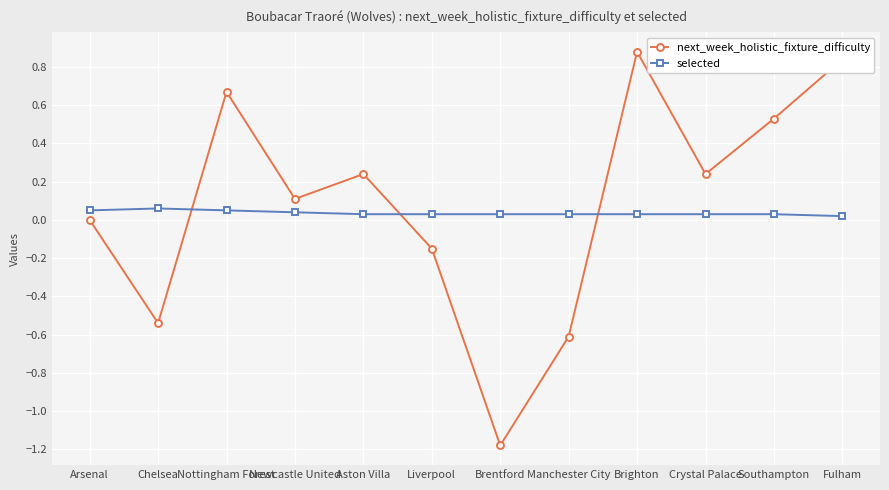

What is the label of the 12th point from the right?

Arsenal